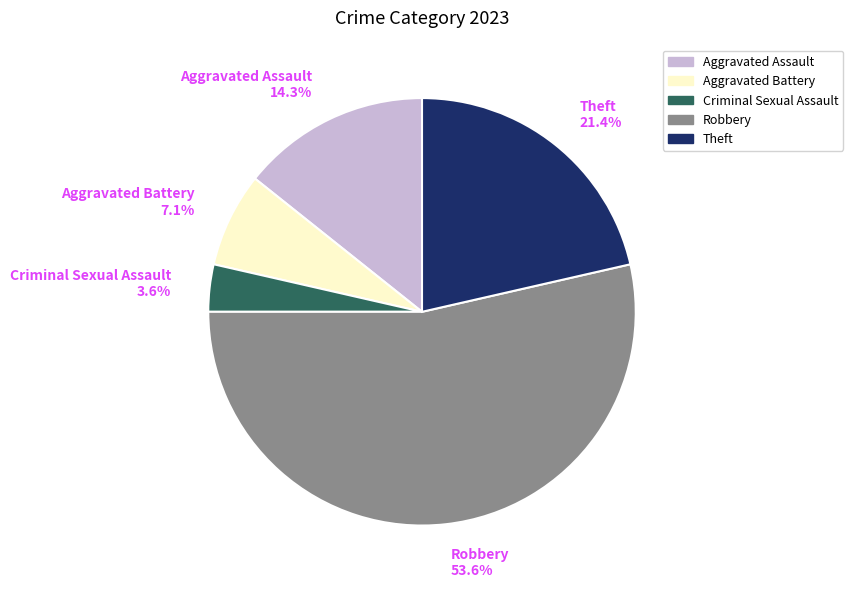

Does any single category account for the majority?

Yes